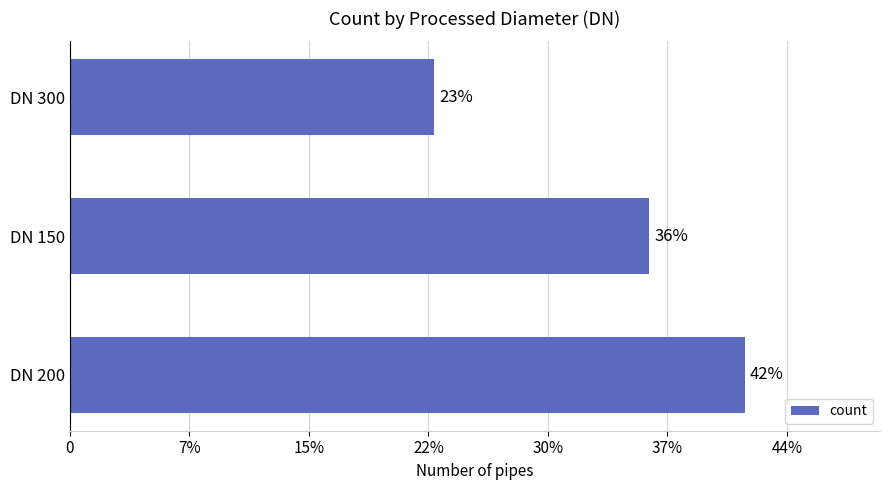

Are the bars horizontal?

Yes